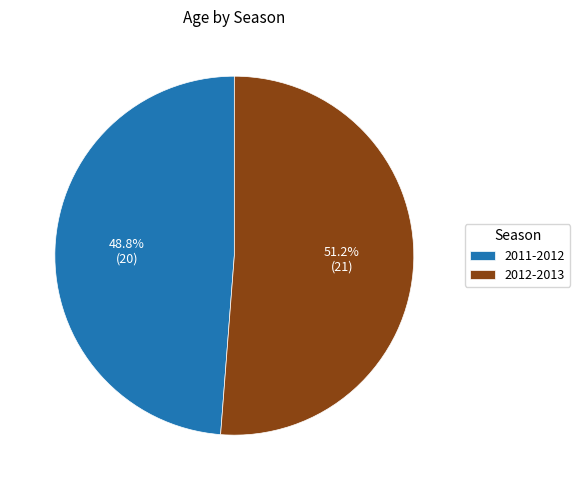

What is the total percentage of 2012-2013 and 2011-2012?

100.0%